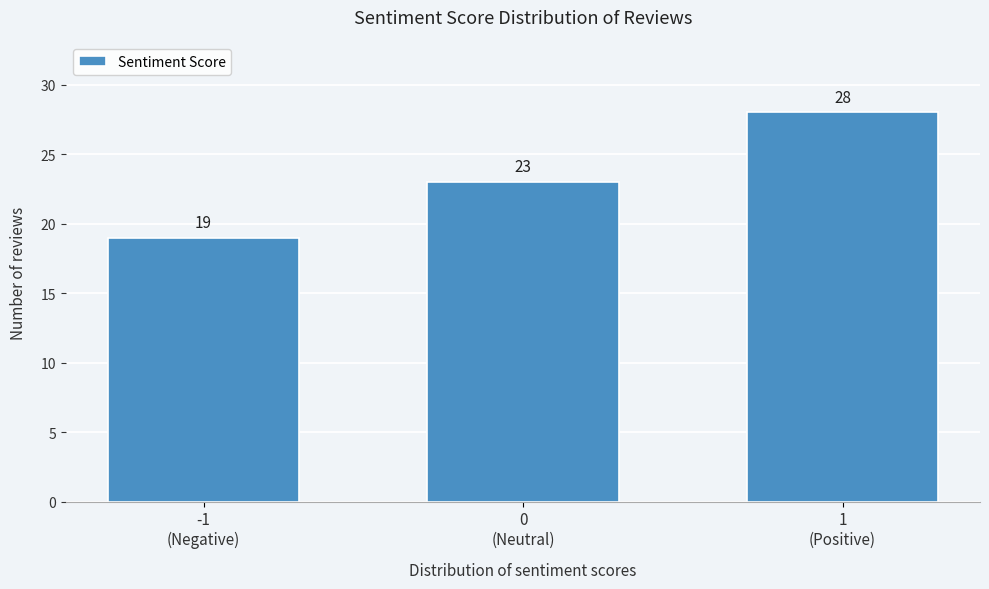

Reading left to right, list all the values displayed in this chart.

19	23	28